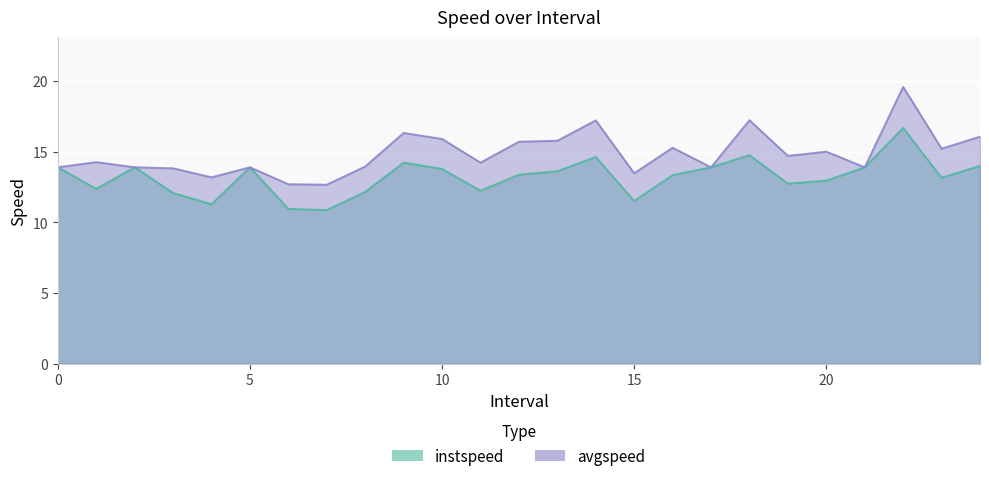

Rank the series by their average value, from highest to lowest.

avgspeed, instspeed